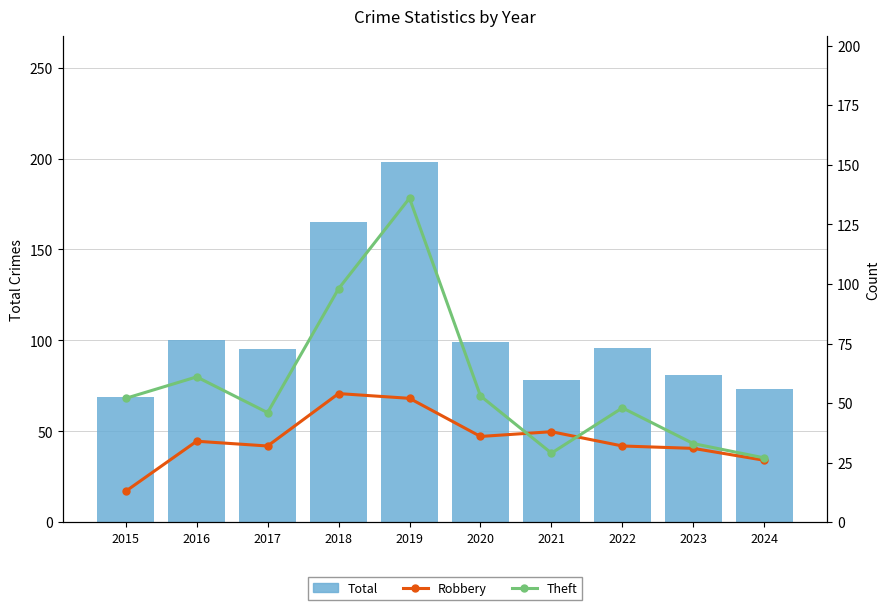

Is it true that Robbery equals 46 at 2016?

False